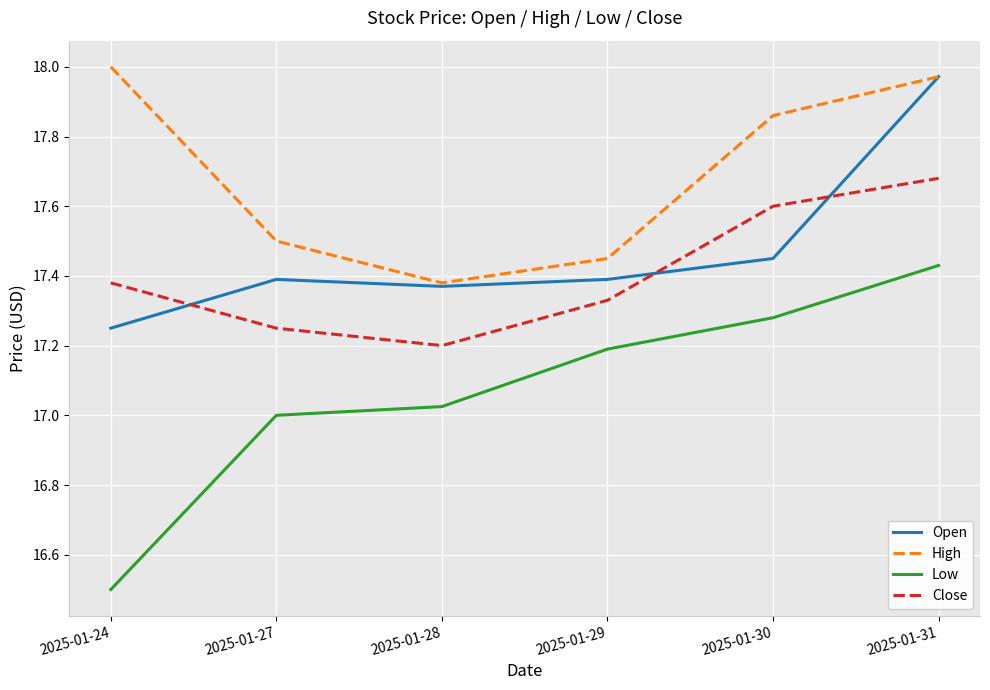

The value of Low at 2025-01-24 is 28.4. True or false?

False